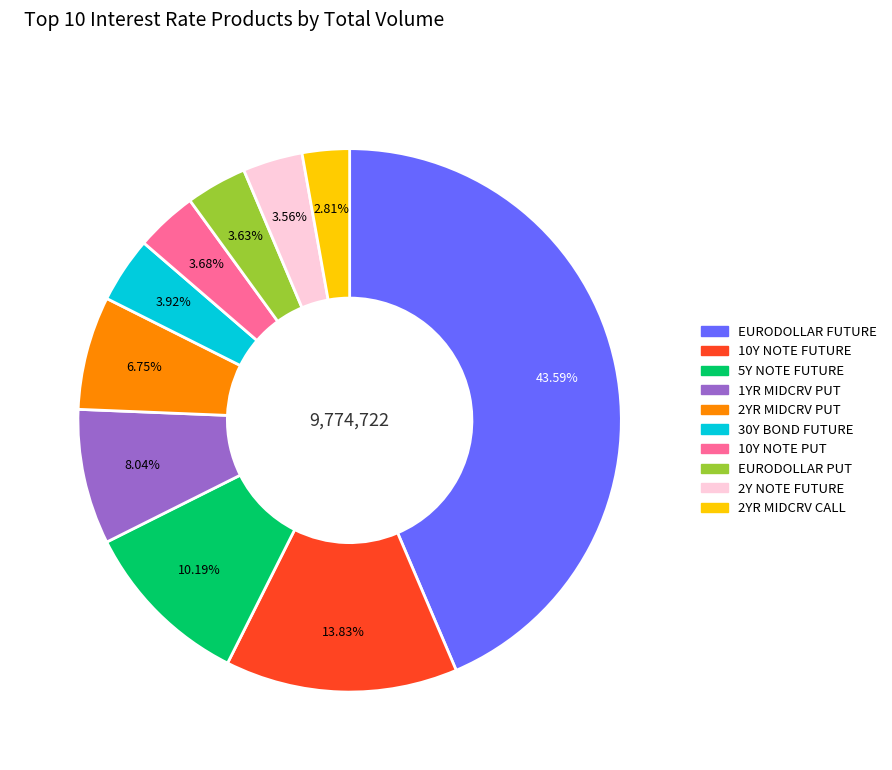

How many slices are in this pie chart?

10